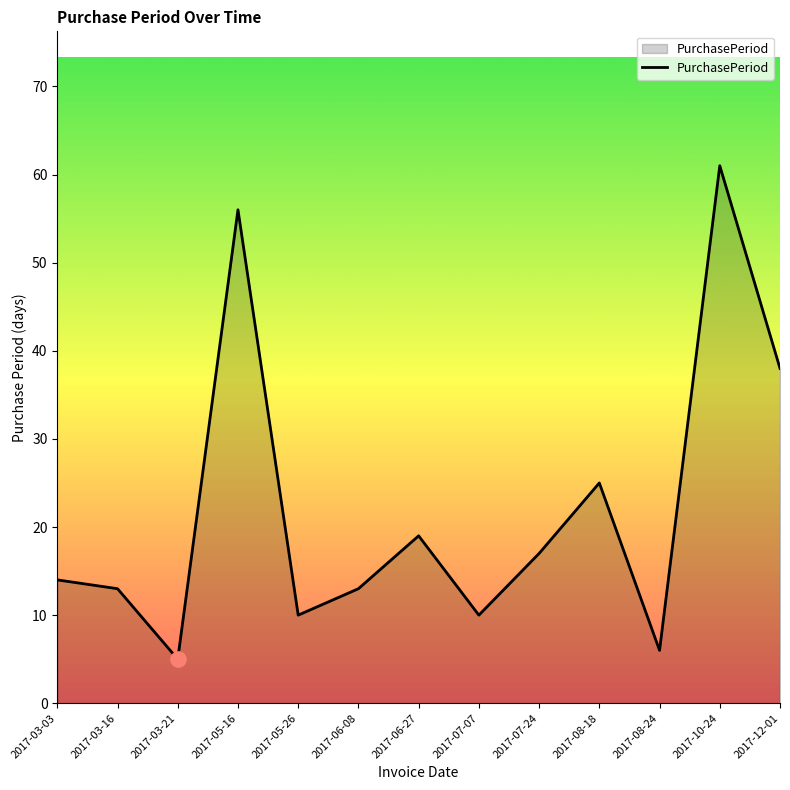

What is the ratio of the value at 2017-03-16 to the value at 2017-03-03?

0.9